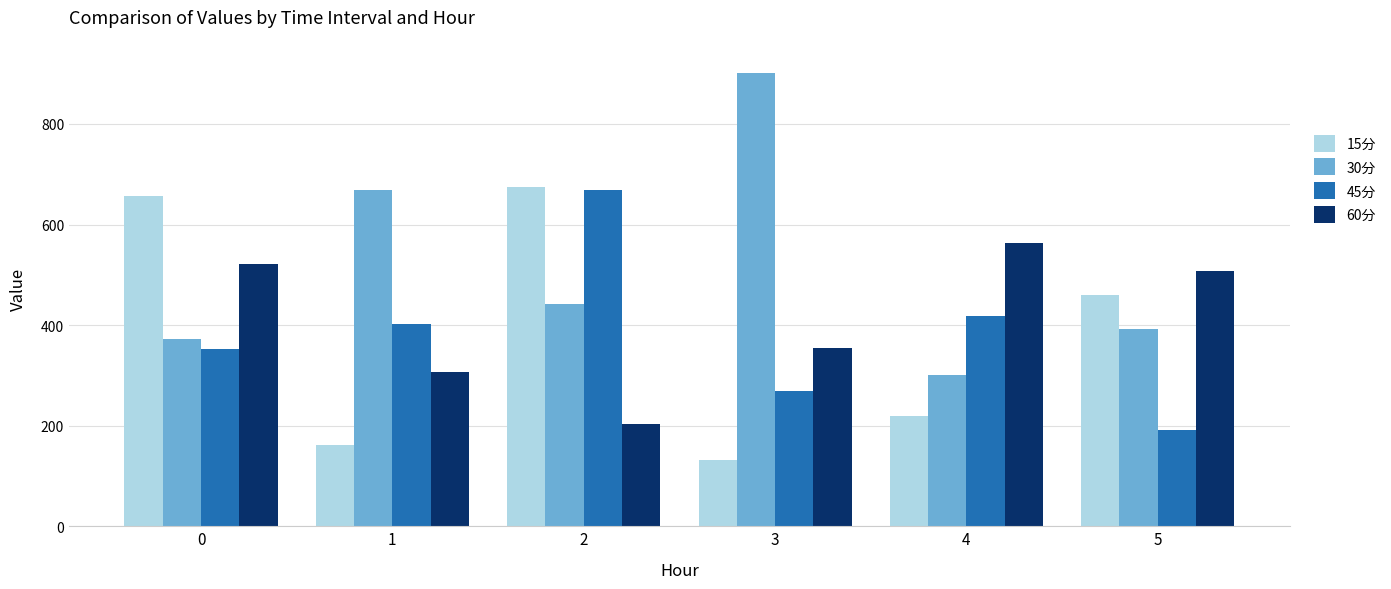

At which category does the chart reach its minimum across all series?

3